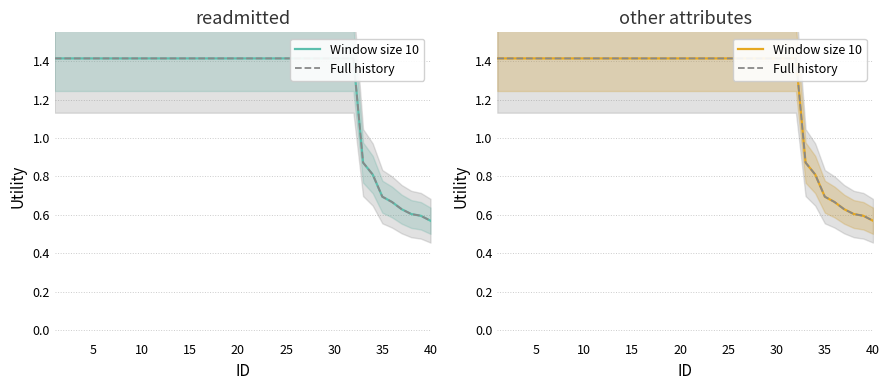

The value of Window size 10 at 5 is 2.1. True or false?

False